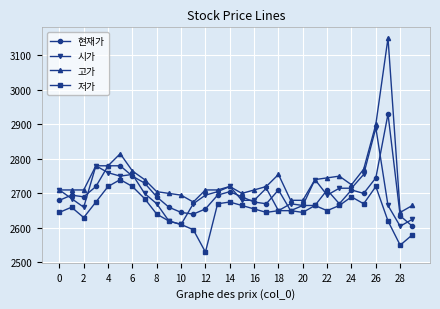

List the series in order of their peak value, highest first.

고가, 현재가, 시가, 저가